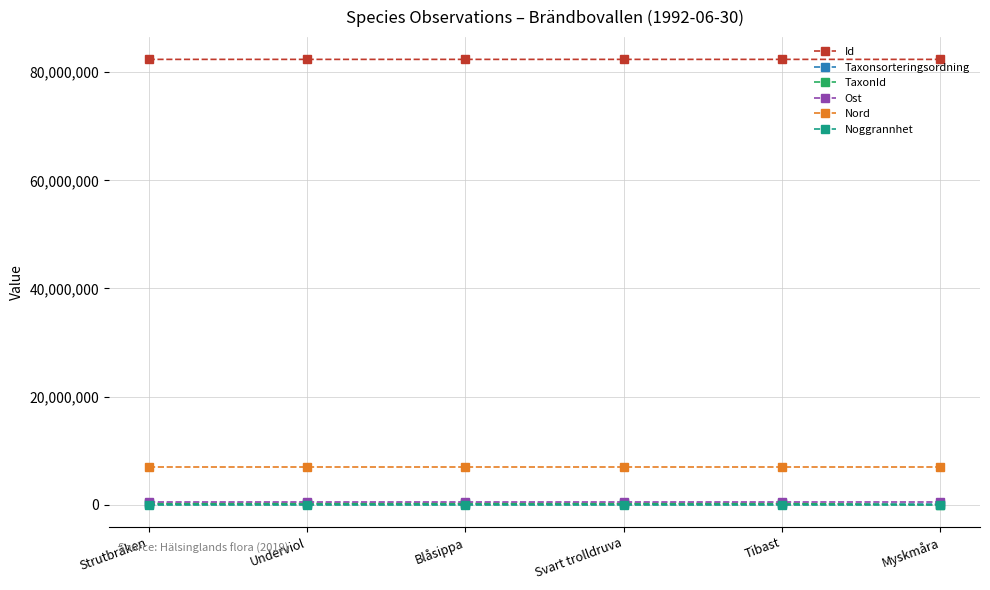

Is it true that Id equals 127227768 at Blåsippa?

False